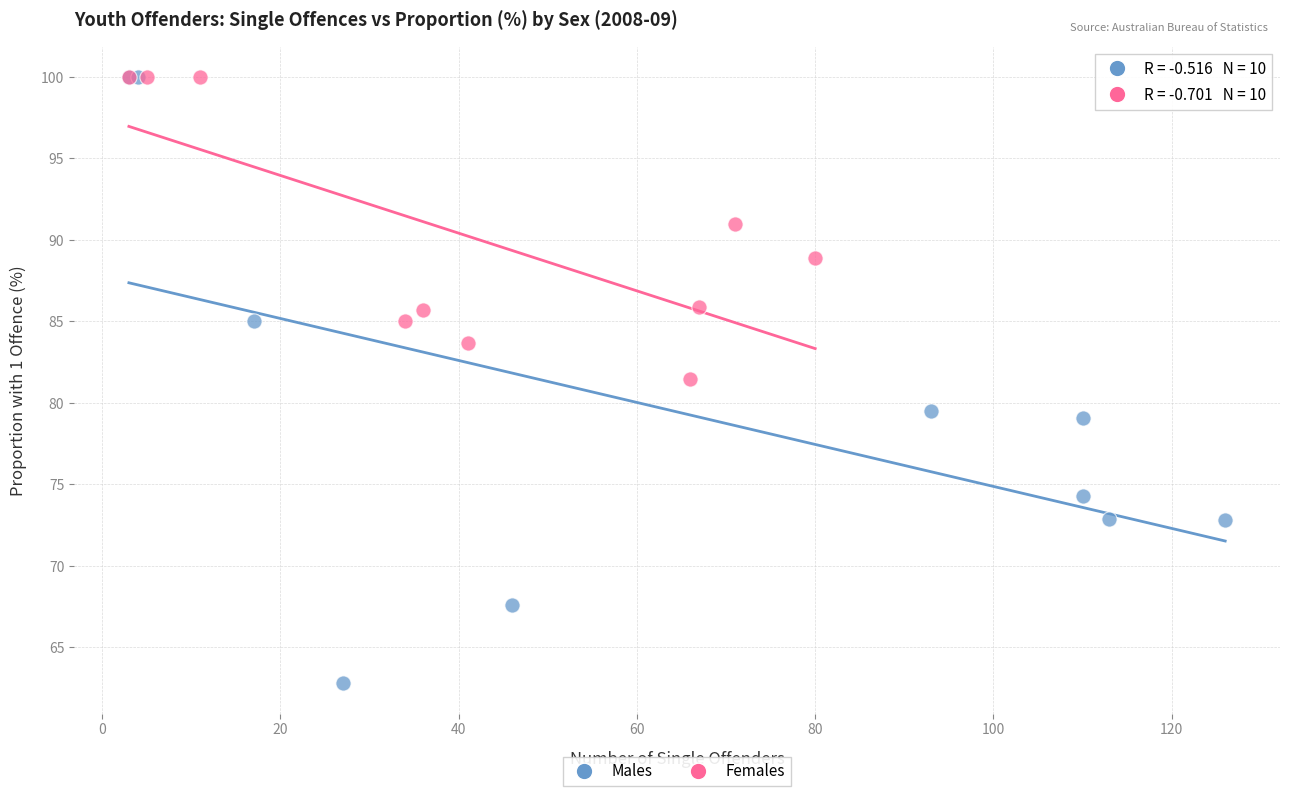

Which series contains the lowest Y value?

Males